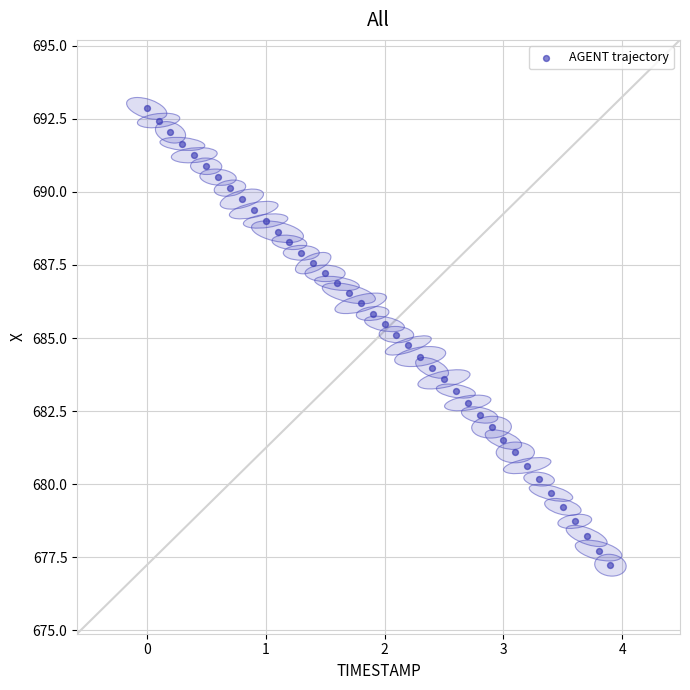

What is the range of X values (max minus min)?

3.9